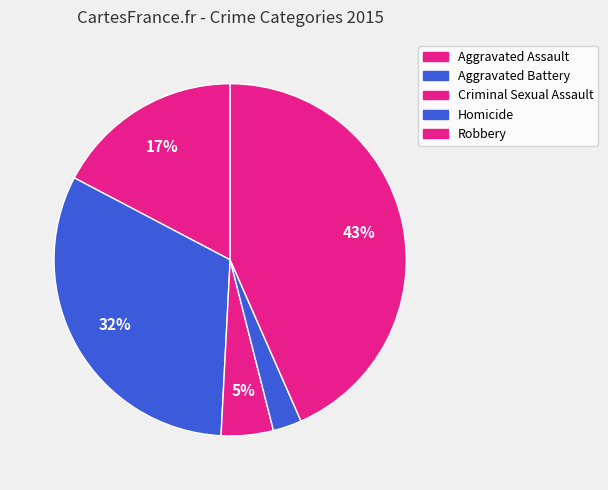

How many segments does this pie chart have?

5